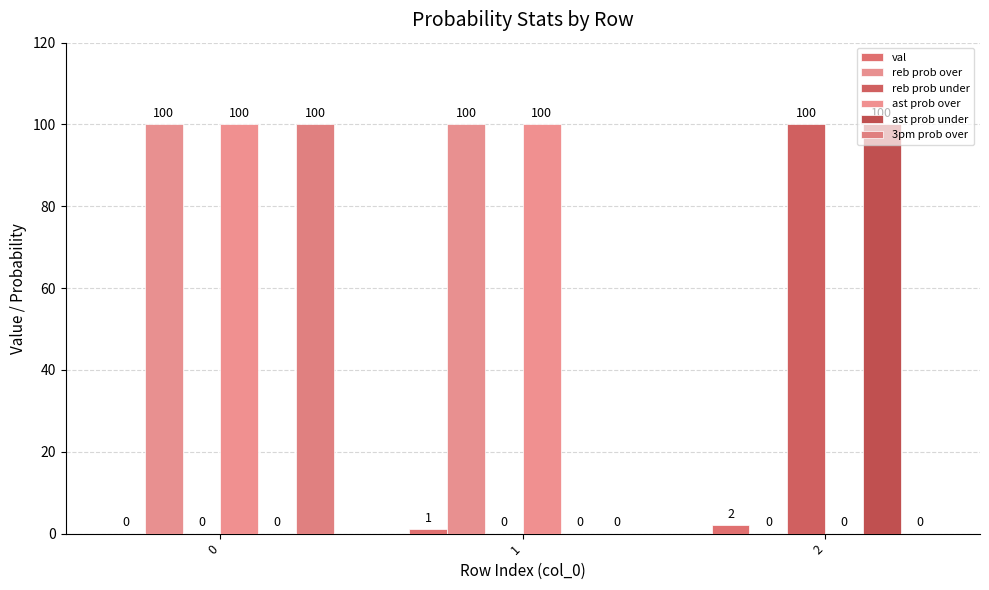

Between 0 and 2, which series saw the biggest shift?

reb prob over